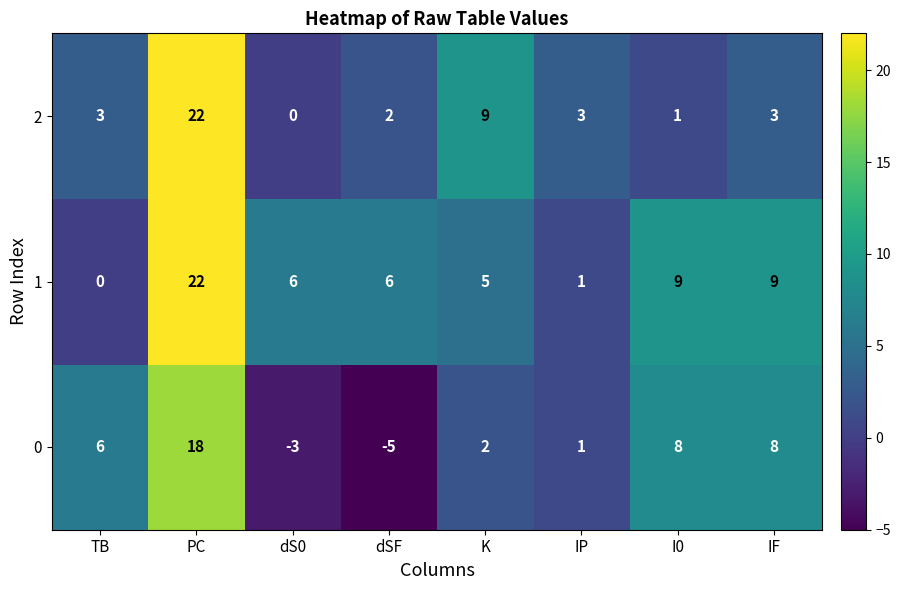

List the series in order of their overall mean, highest first.

1, 2, 0